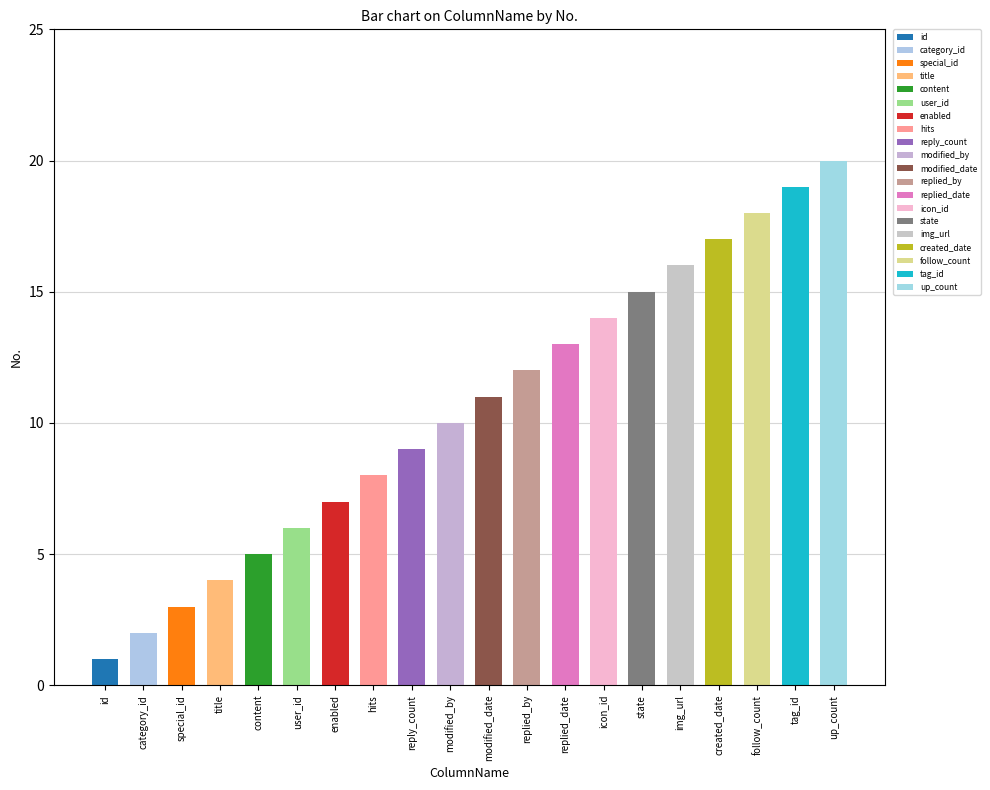

What is the ratio of the value at user_id to the value at modified_by?

0.6